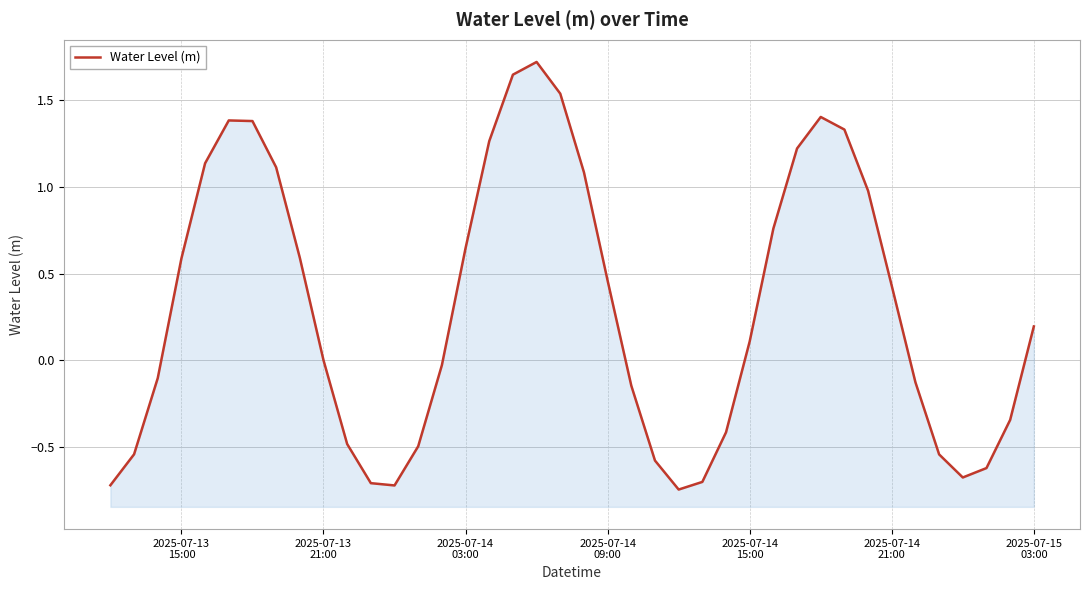

Count the number of values greater than 0.

22